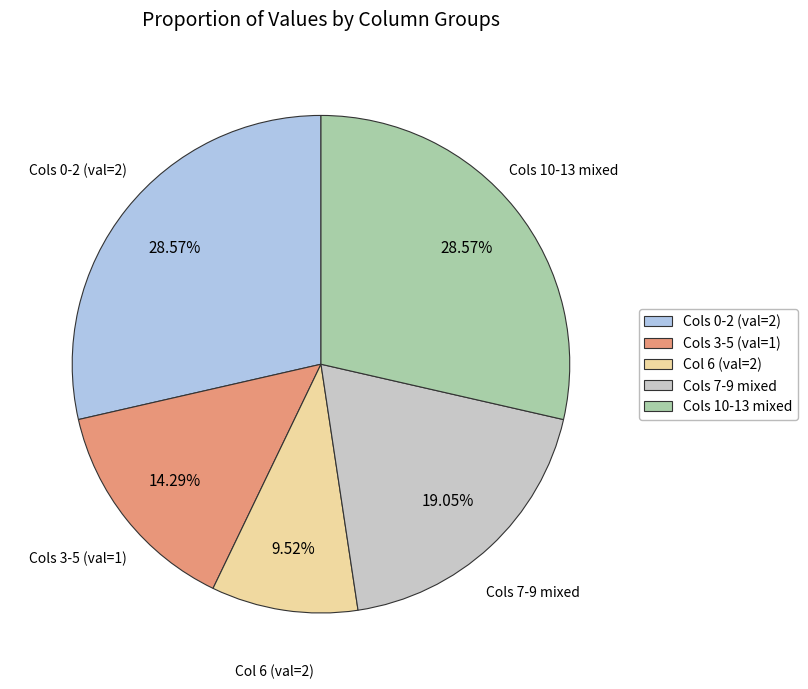

Is Cols 7-9 mixed the majority of the pie?

No